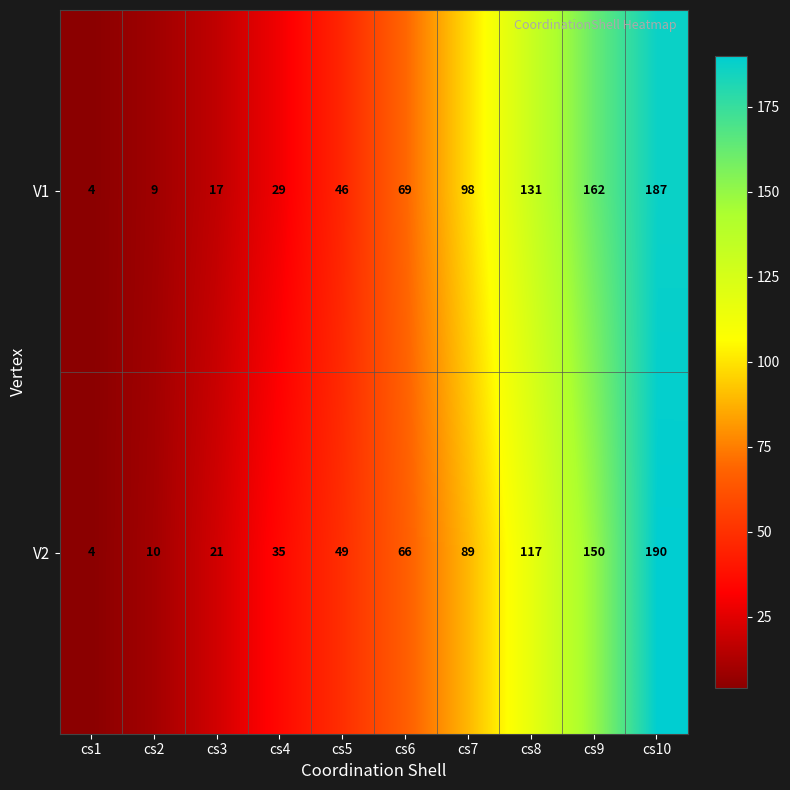

At cs3, list the series in order from smallest to largest.

V1, V2